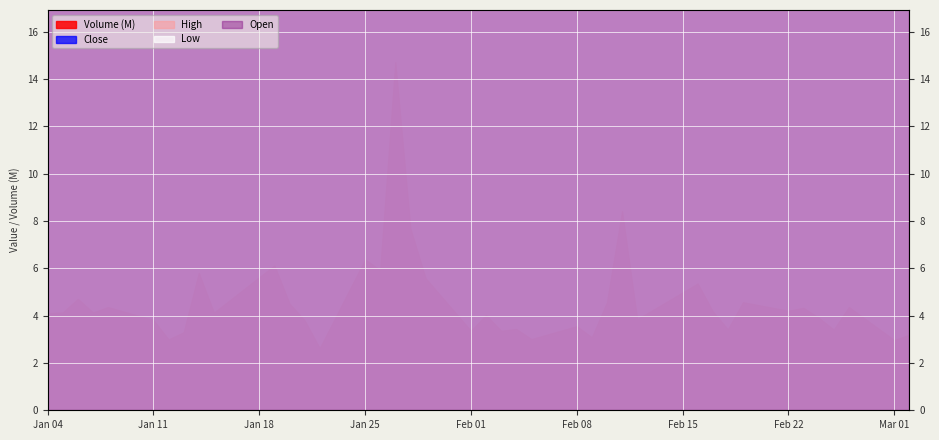

True or false: High and Open cross at least once.

False